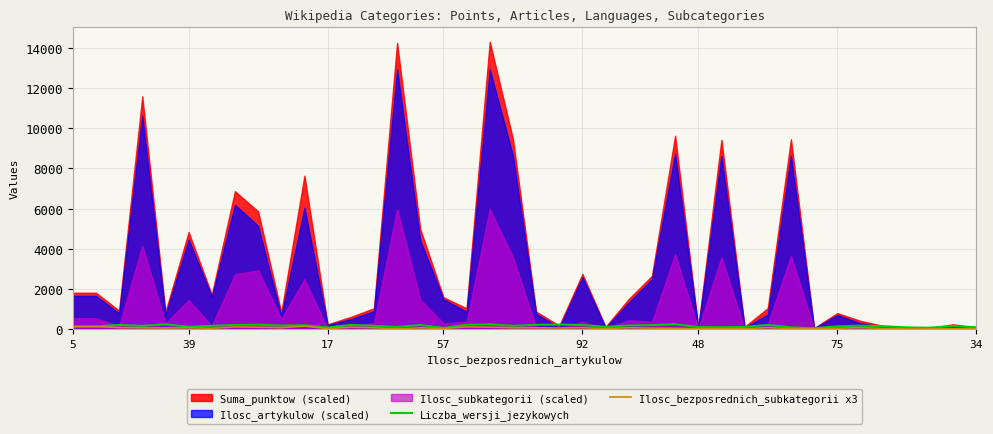

At which label does Liczba_wersji_jezykowych reach its peak?

26